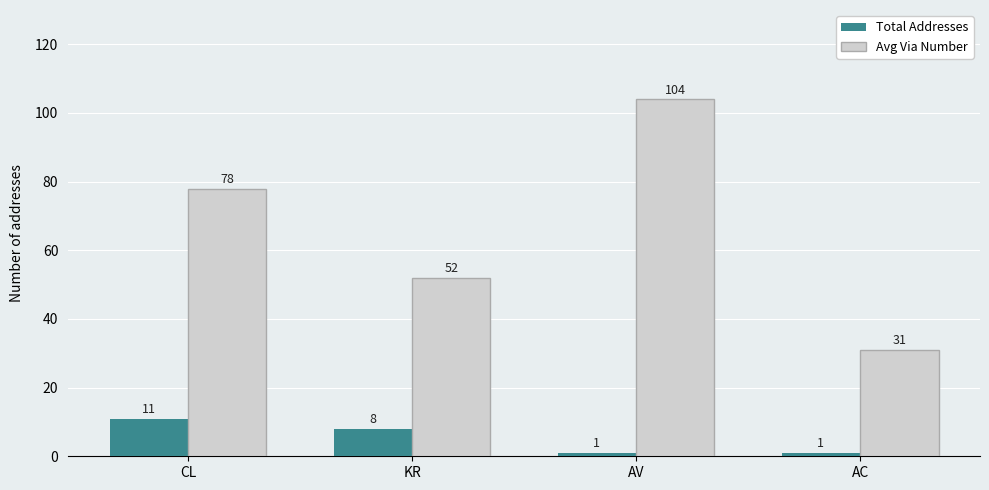

Reading left to right, extract all data points from this chart.

Total Addresses: CL=11	KR=8	AV=1	AC=1
Avg Via Number: CL=78	KR=52	AV=104	AC=31